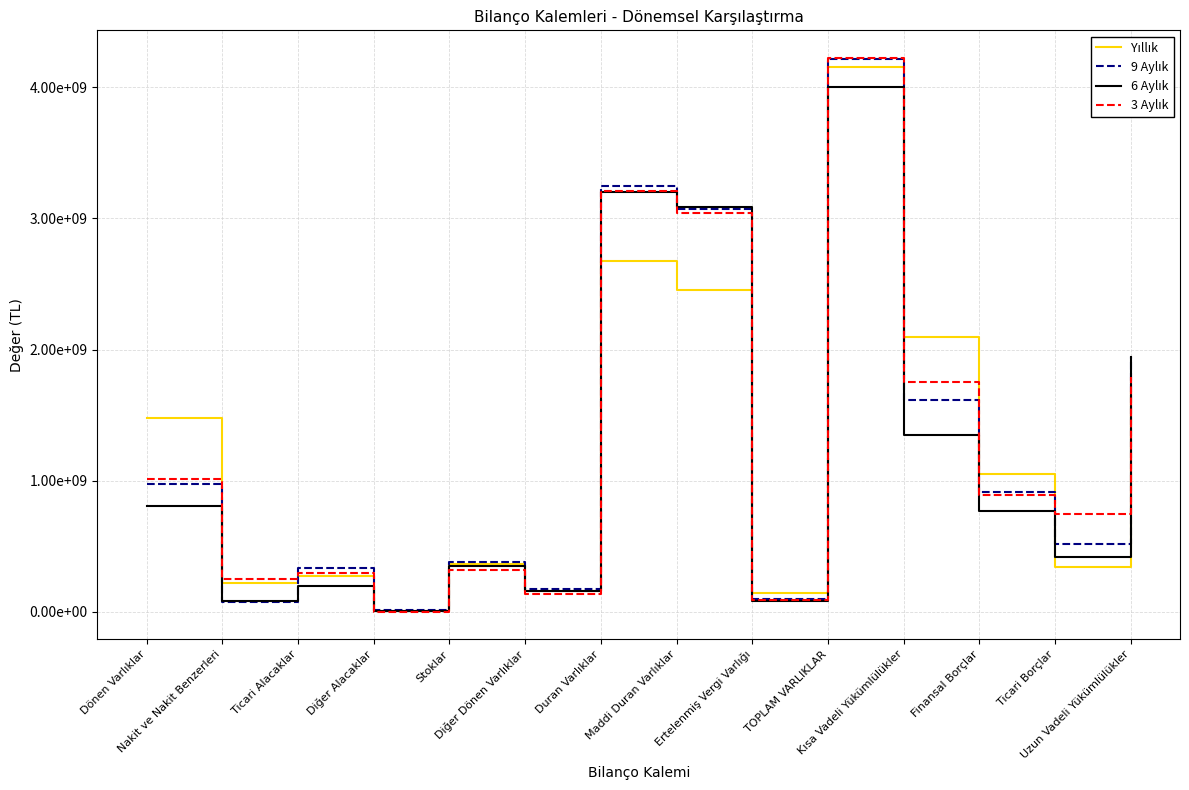

What is the value of the Yıllık point at the 10th from the left?

4152553954